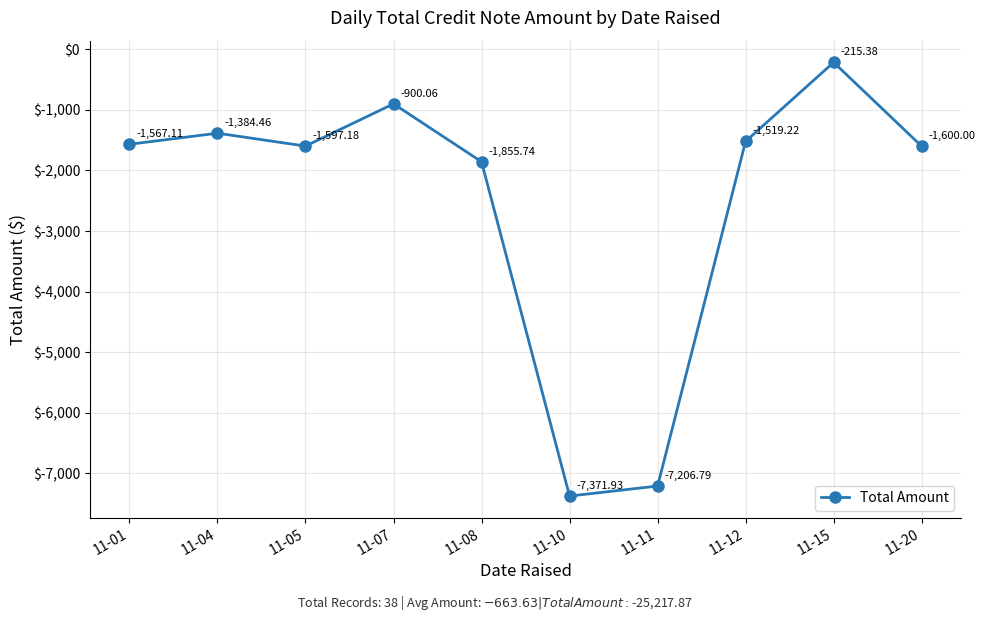

Rank the categories by value from highest to lowest.

11-15, 11-07, 11-04, 11-12, 11-01, 11-05, 11-20, 11-08, 11-11, 11-10